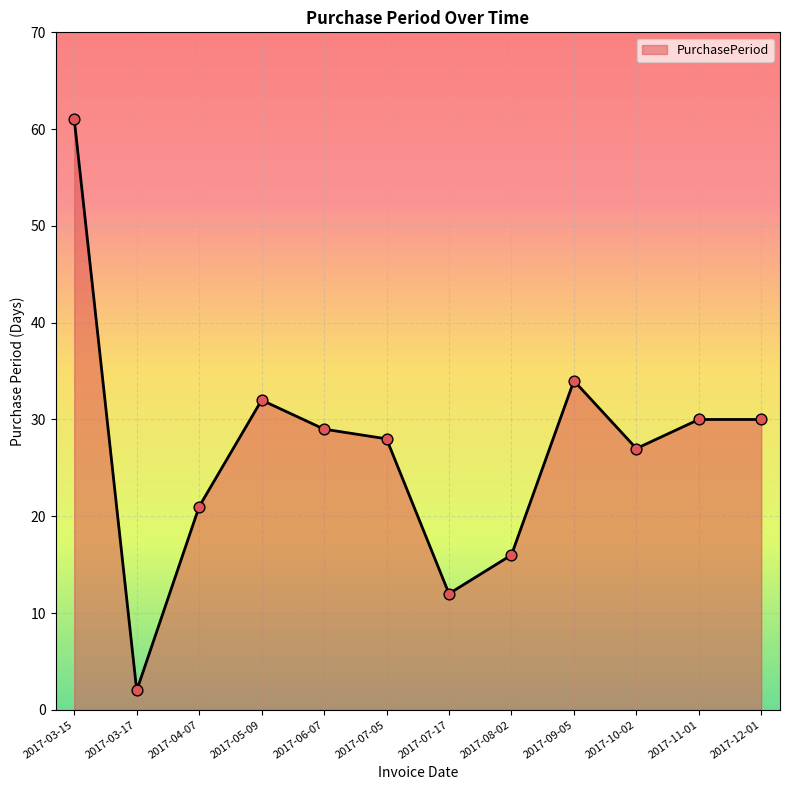

What is the change in value from 2017-09-05 to 2017-11-01?

-4